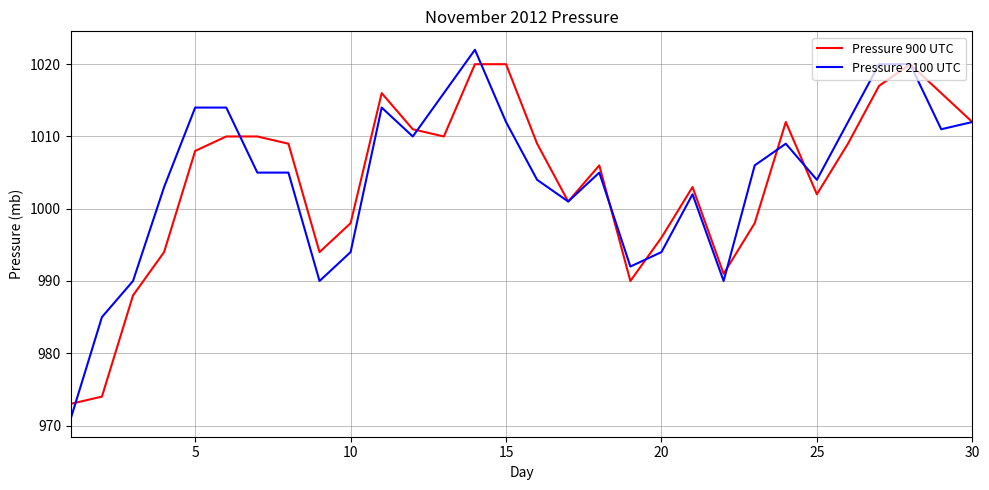

How many lines are shown in the chart?

2